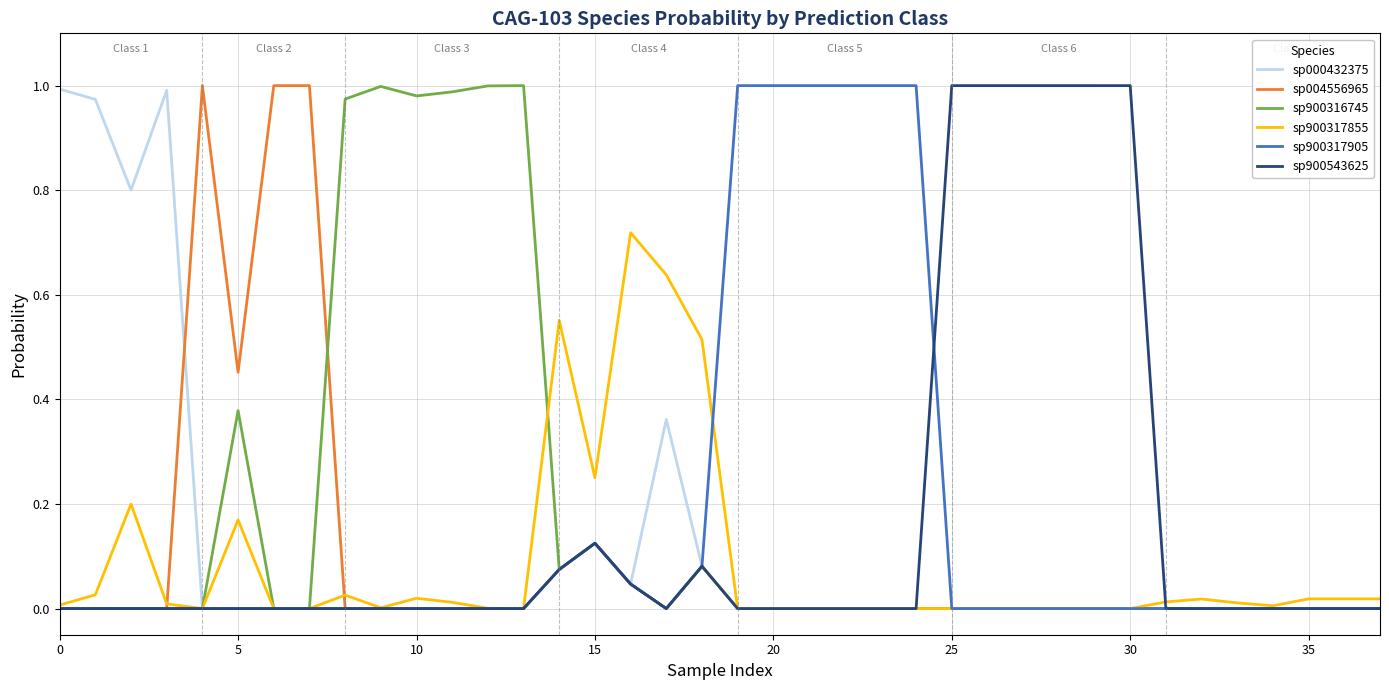

Is this an area chart (filled region under the line)?

No